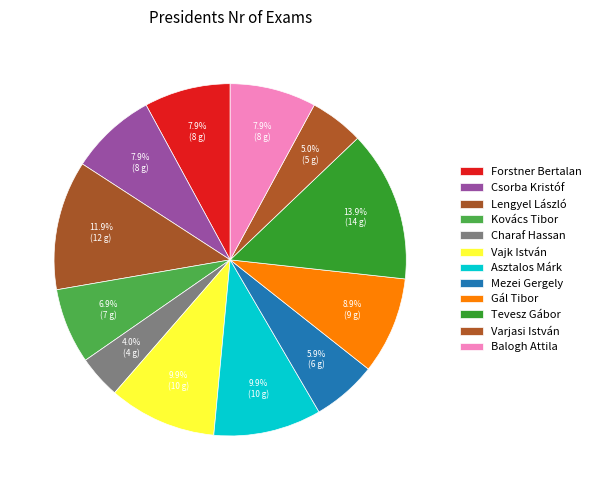

What is the smallest slice in the pie chart?

Charaf Hassan